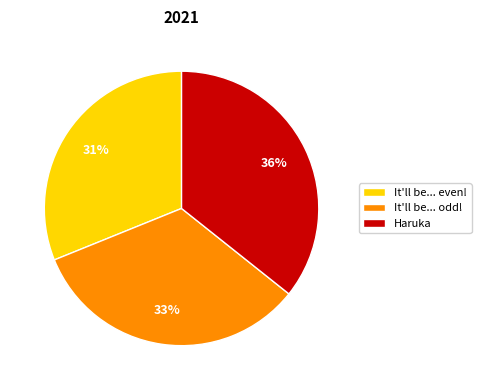

To the nearest percent, what portion does It'll be... odd! represent?

33%